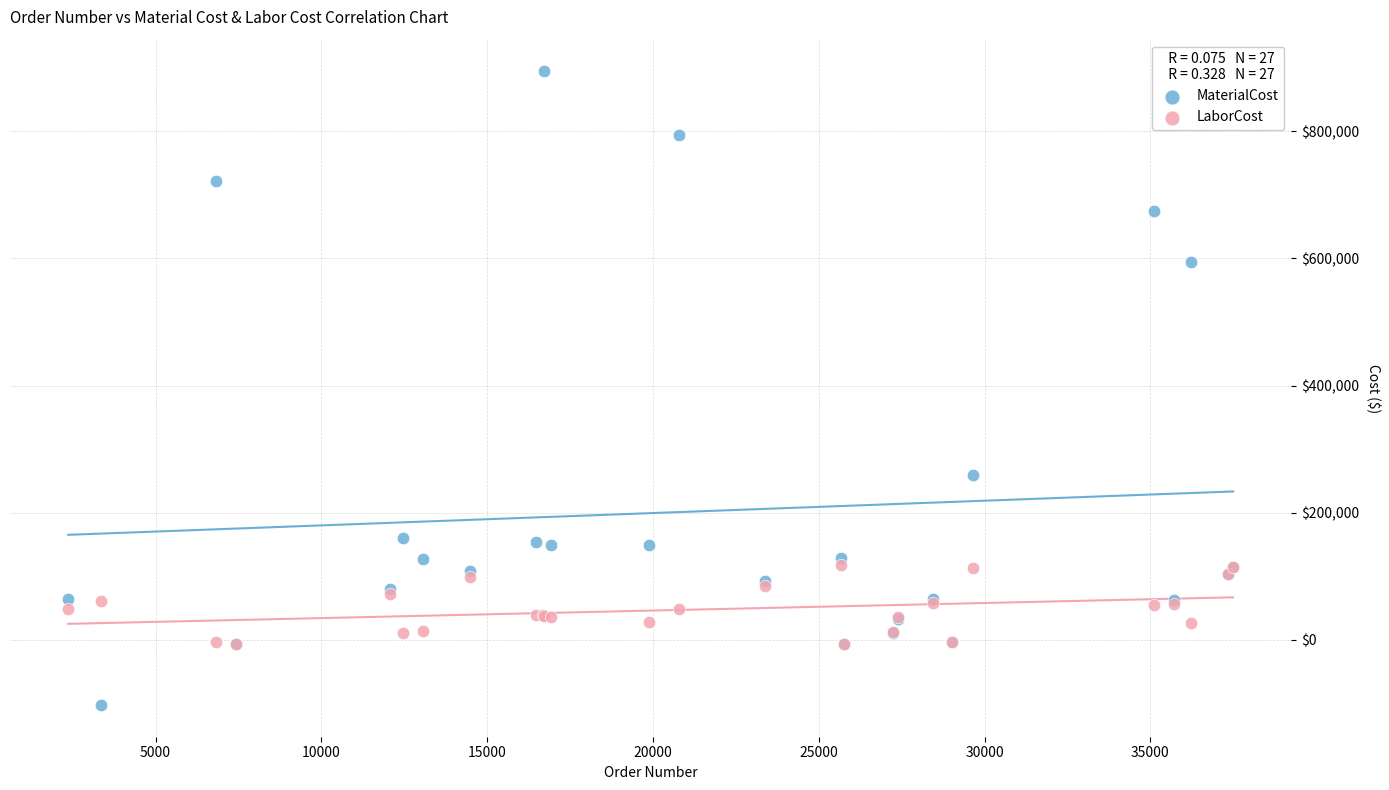

In the MaterialCost series, what Y value is closest to 395834?

258840.0